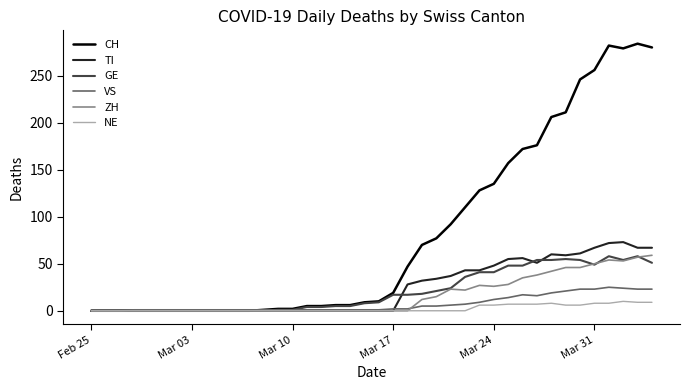

Does the chart have visible grid lines?

No